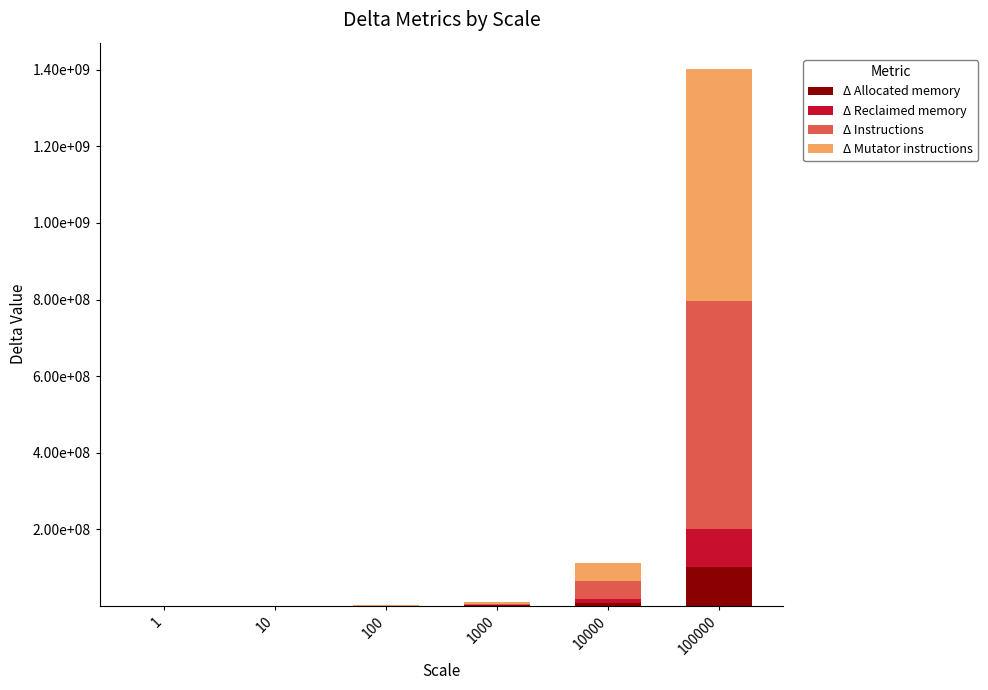

What is the total value across all series at 10?

38479